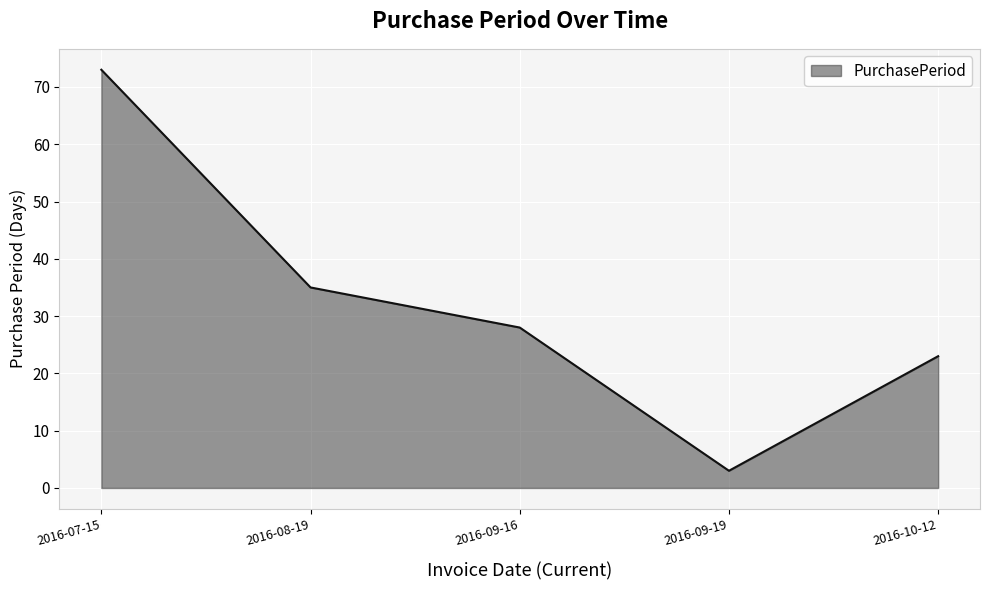

At which category does the data reach its first local valley?

2016-09-19